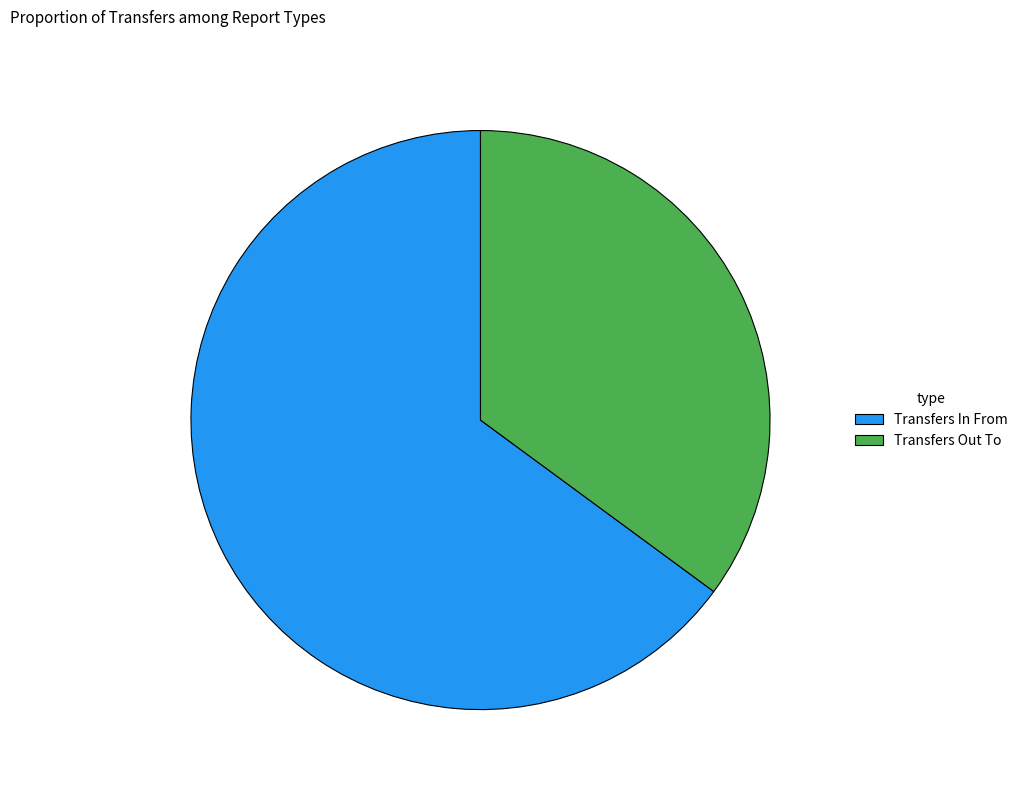

Is Transfers In From the majority of the pie?

Yes